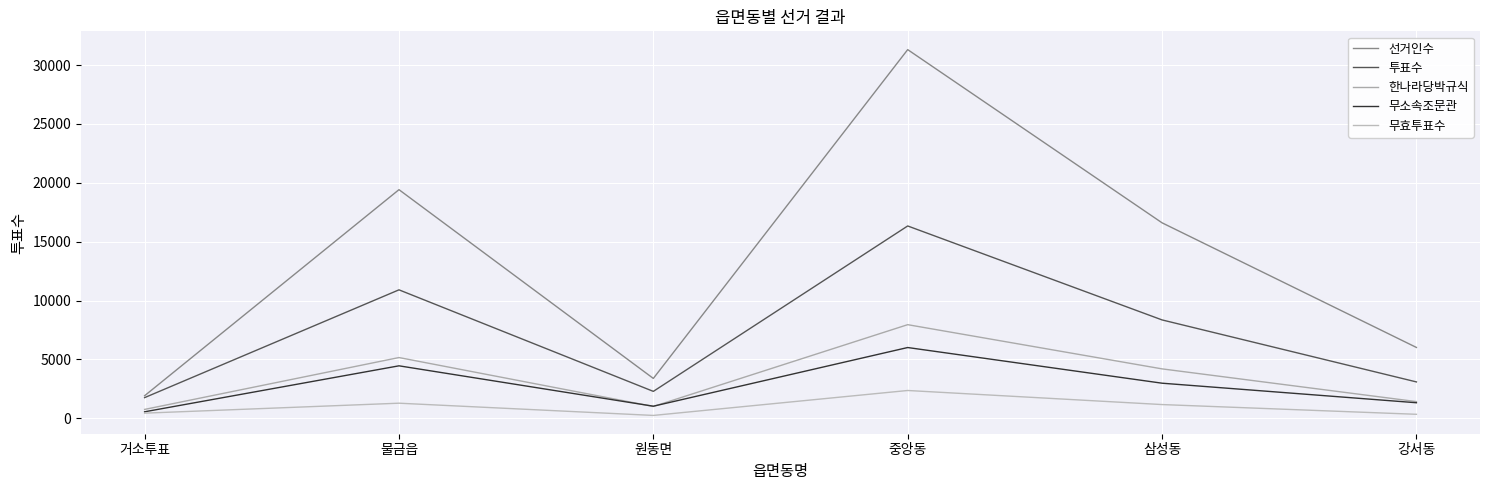

At which category does 무효투표수 reach its first local peak?

물금읍